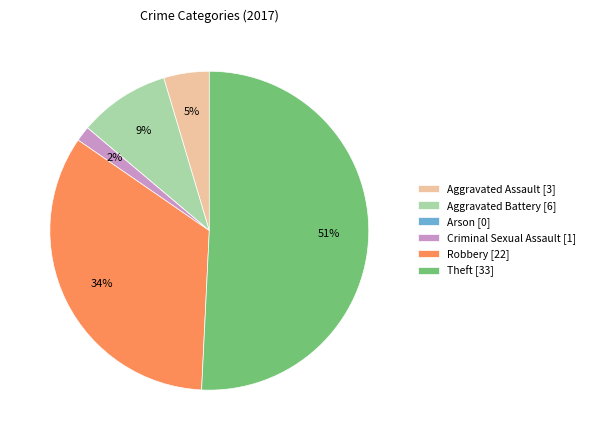

To the nearest percent, what portion does Criminal Sexual Assault represent?

2%